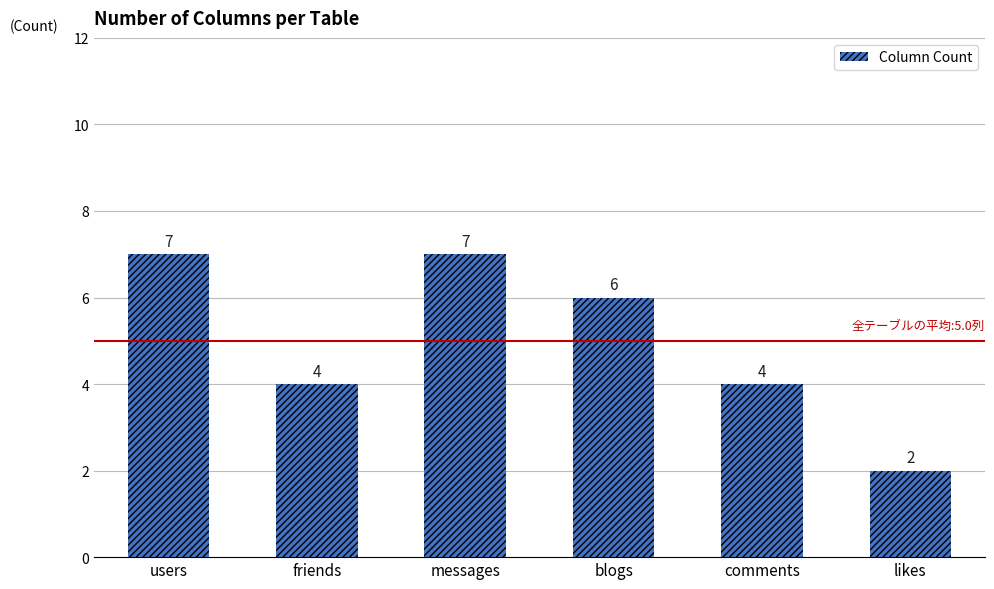

How many data points are less than 6?

3